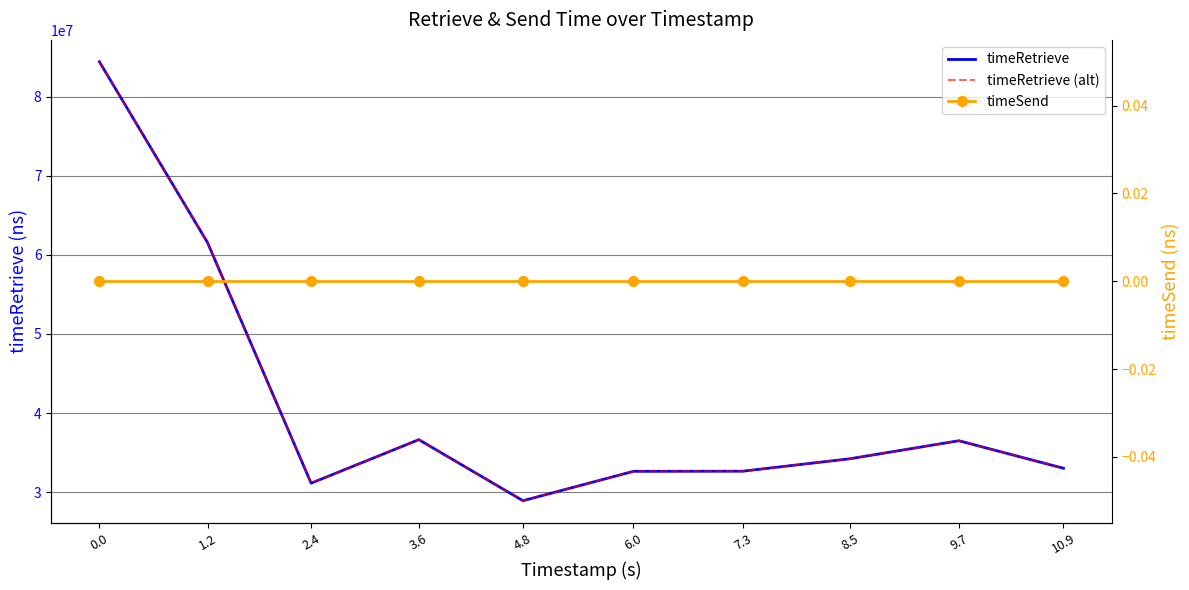

What is the value of the timeRetrieve (alt) point at the 5th from the left?

28928271